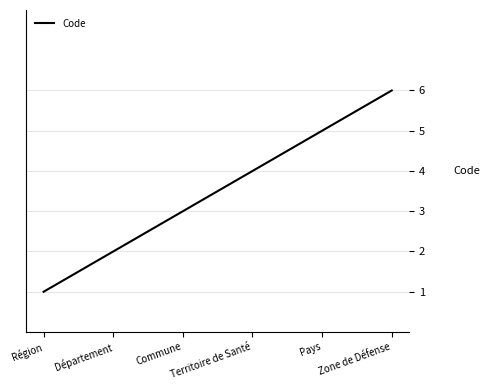

Which has a higher value, Commune or Territoire de Santé?

Territoire de Santé